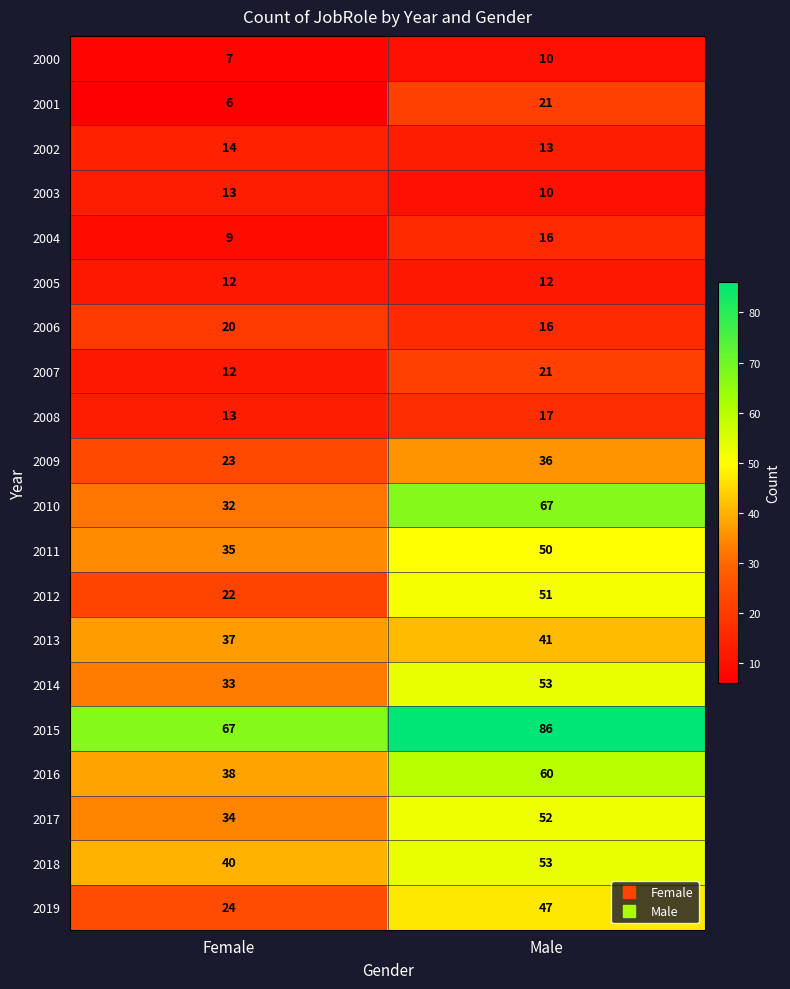

At which label does 2017 reach its minimum?

Female